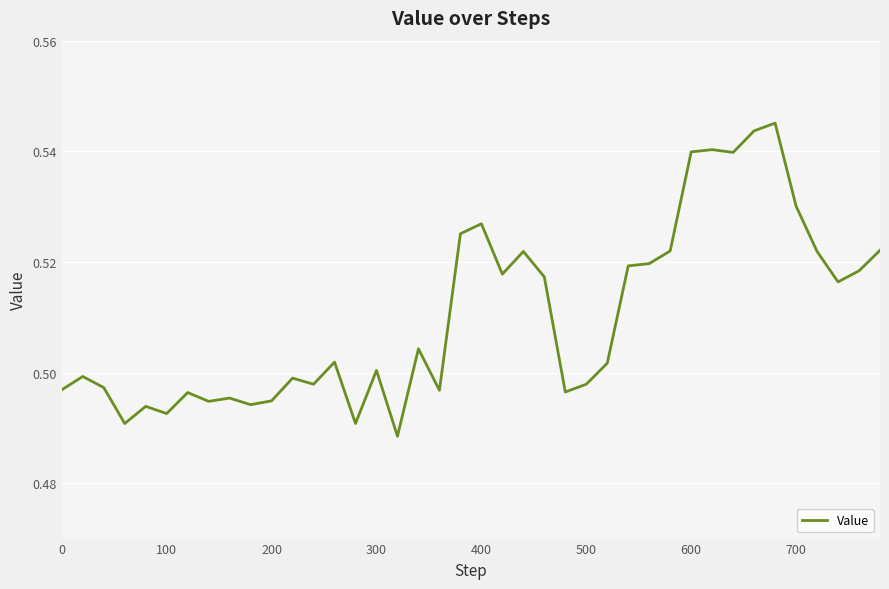

How many lines are shown in the chart?

1